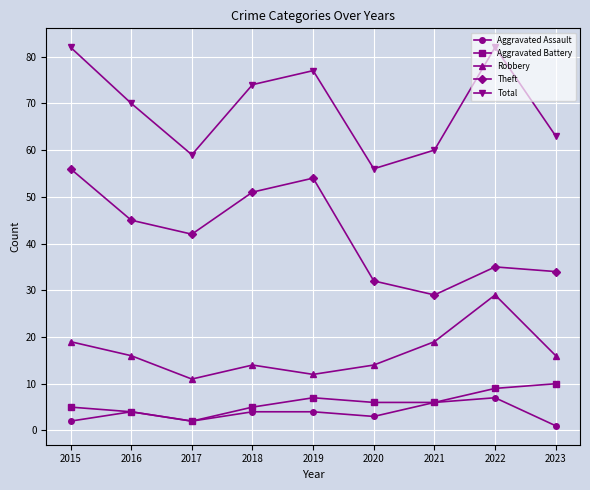

True or false: Aggravated Assault and Robbery cross at least once.

False